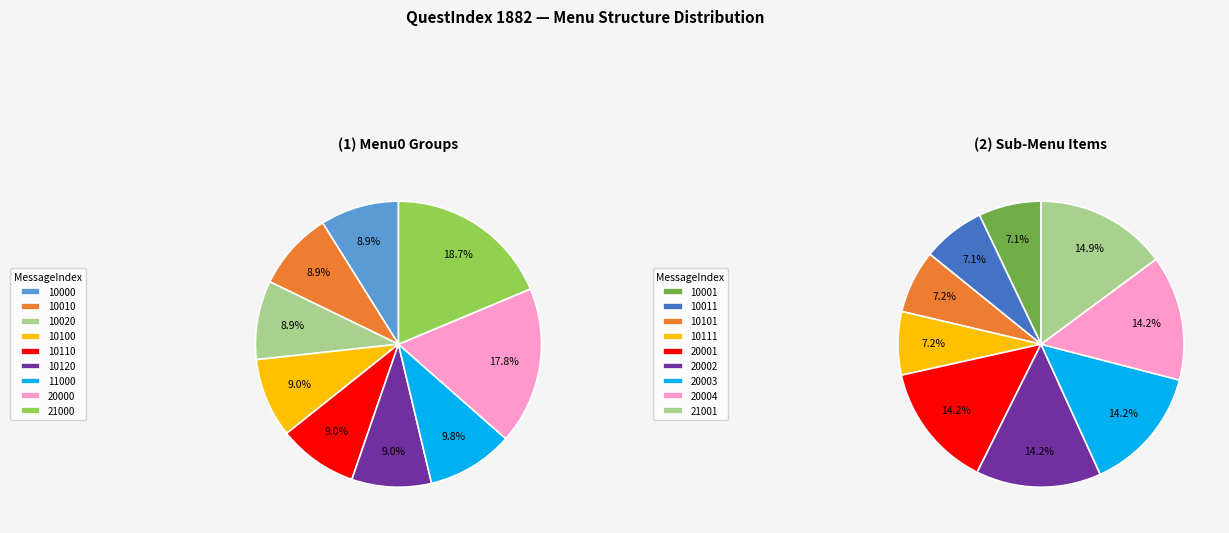

True or false: 10010 accounts for 1% of the total.

False